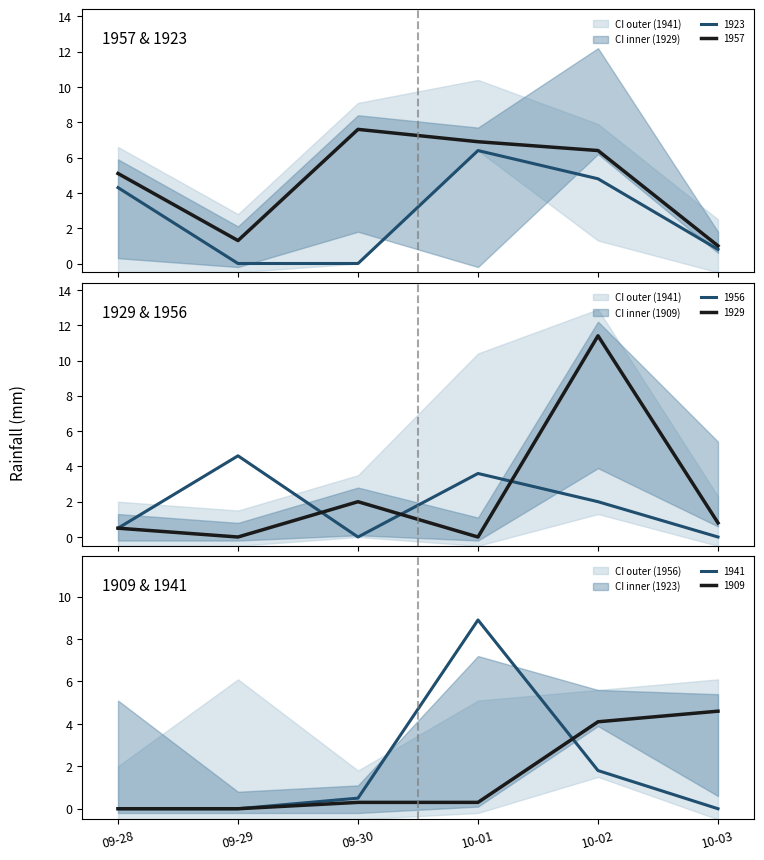

Does the chart have visible grid lines?

No